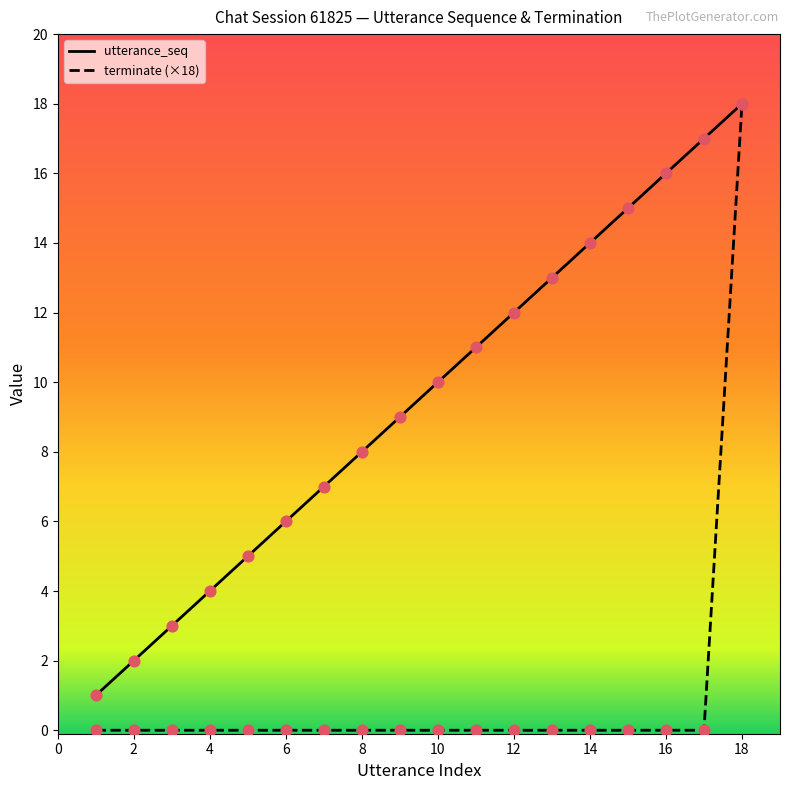

Which series has the largest range (max minus min)?

terminate (×18)